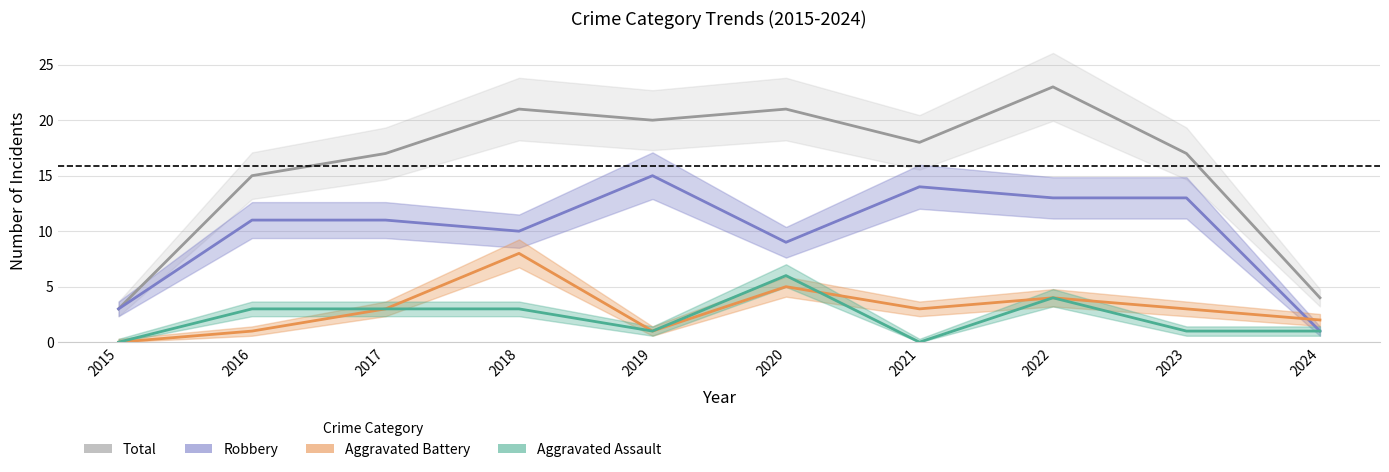

What is the value of the Aggravated Battery point at the 7th from the left?

3